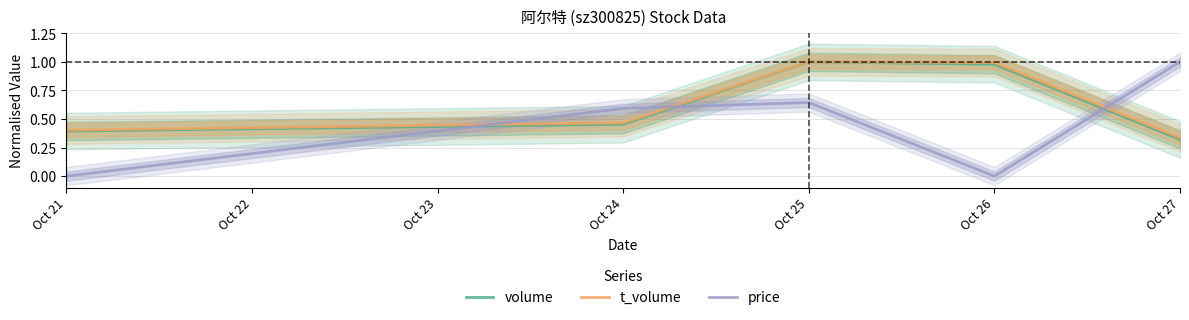

The t_volume series shows 0.6 at Oct 24. True or false?

False